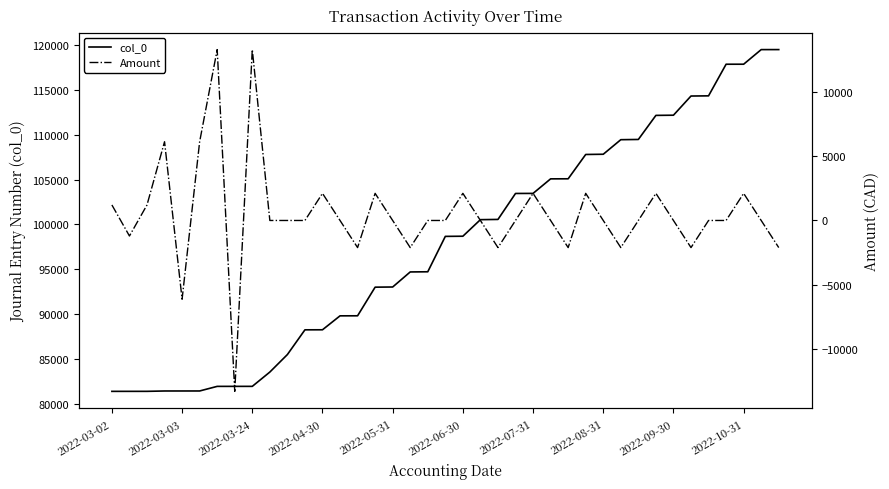

Where does the col_0 series first go above 98668?

2022-06-30